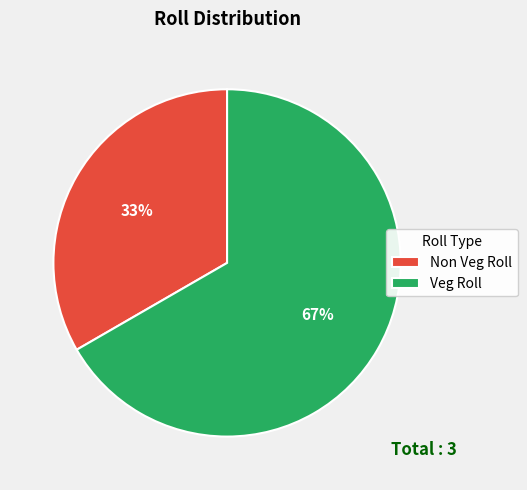

Is the sum of Veg Roll and Non Veg Roll greater than half?

Yes